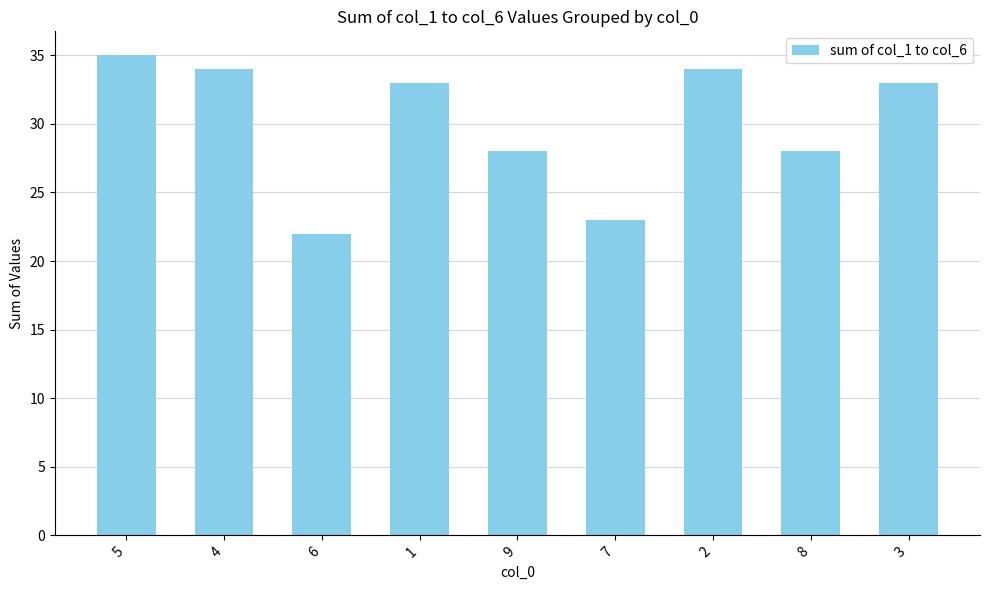

Are the bars grouped side by side (vs. stacked)?

No